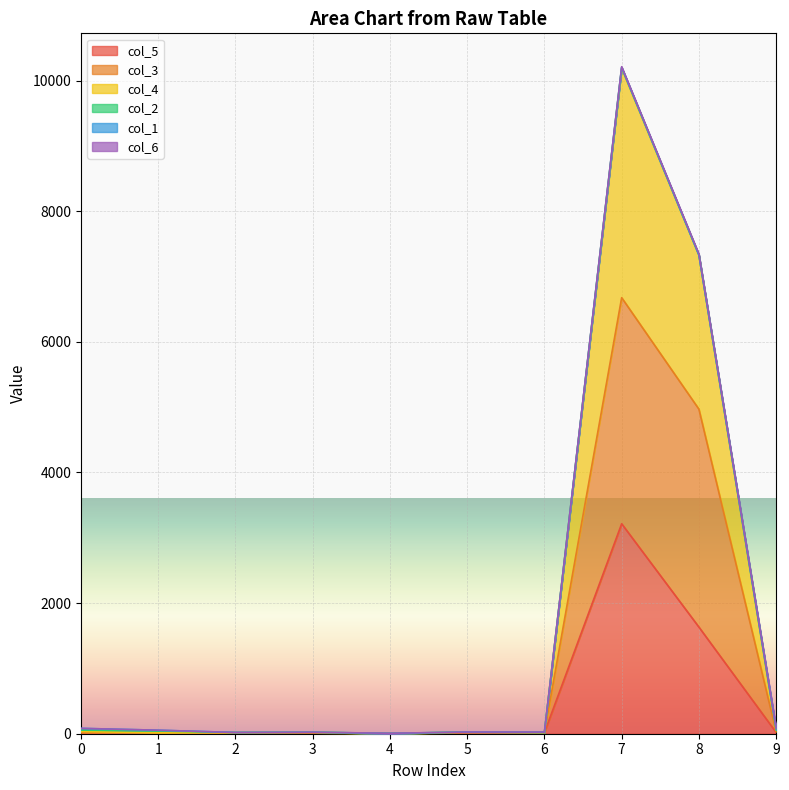

Is it true that col_4 equals 5506 at 7?

False